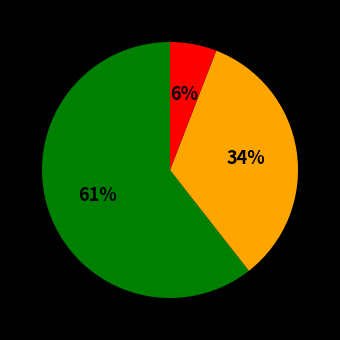

Is there a majority slice in this chart?

Yes